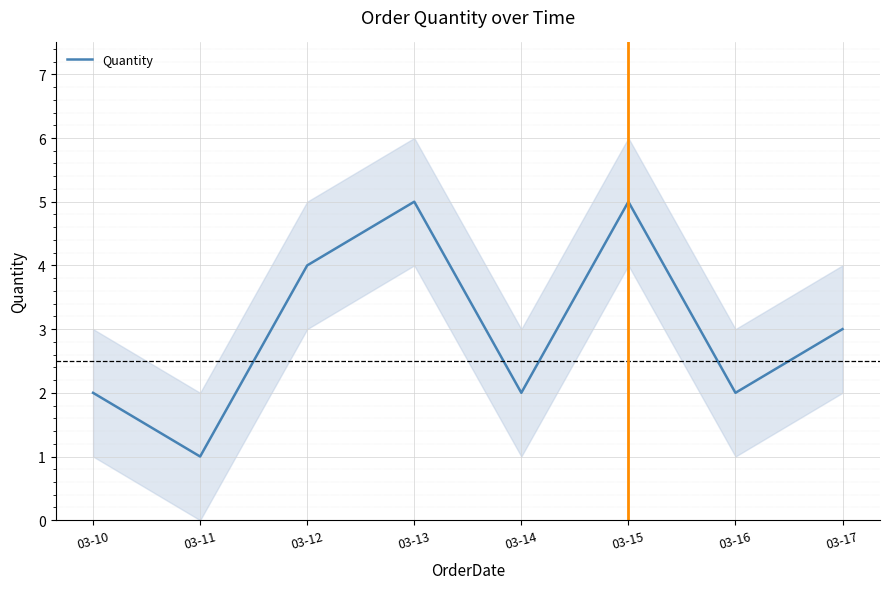

What is the sum of all values?

24